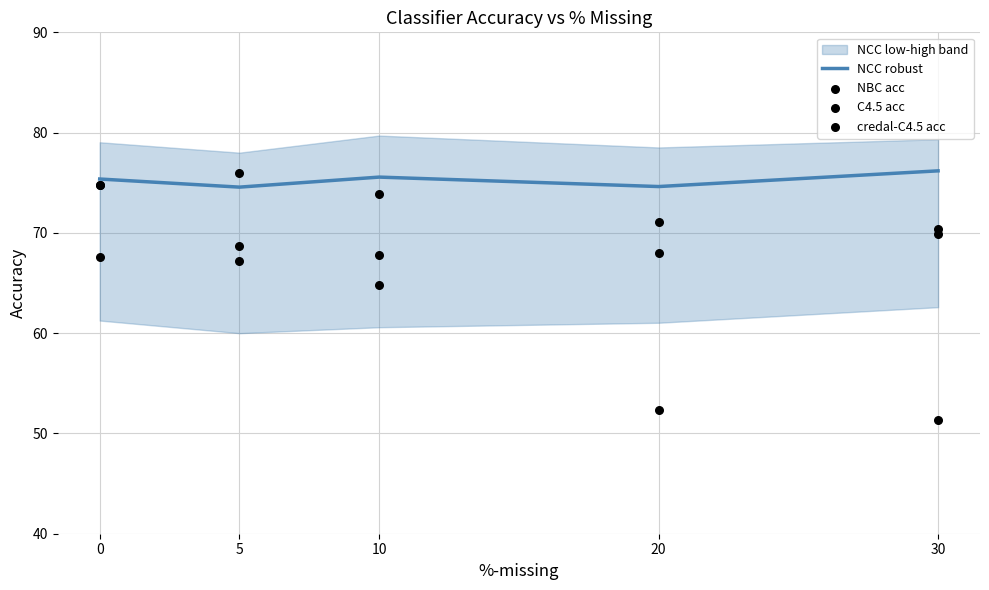

What is the minimum value for NCC robust?

74.6